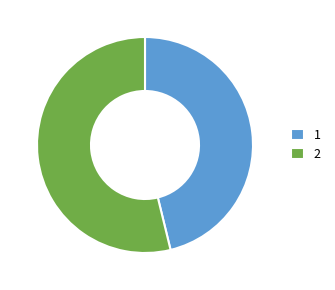

Approximately how many times larger is the value at 1 compared to 2?

0.9